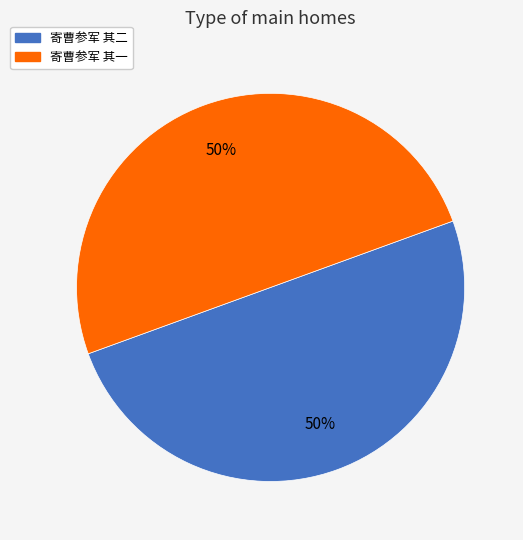

Approximately how many times larger is the value at 寄曹参军 其一 compared to 寄曹参军 其二?

1.0